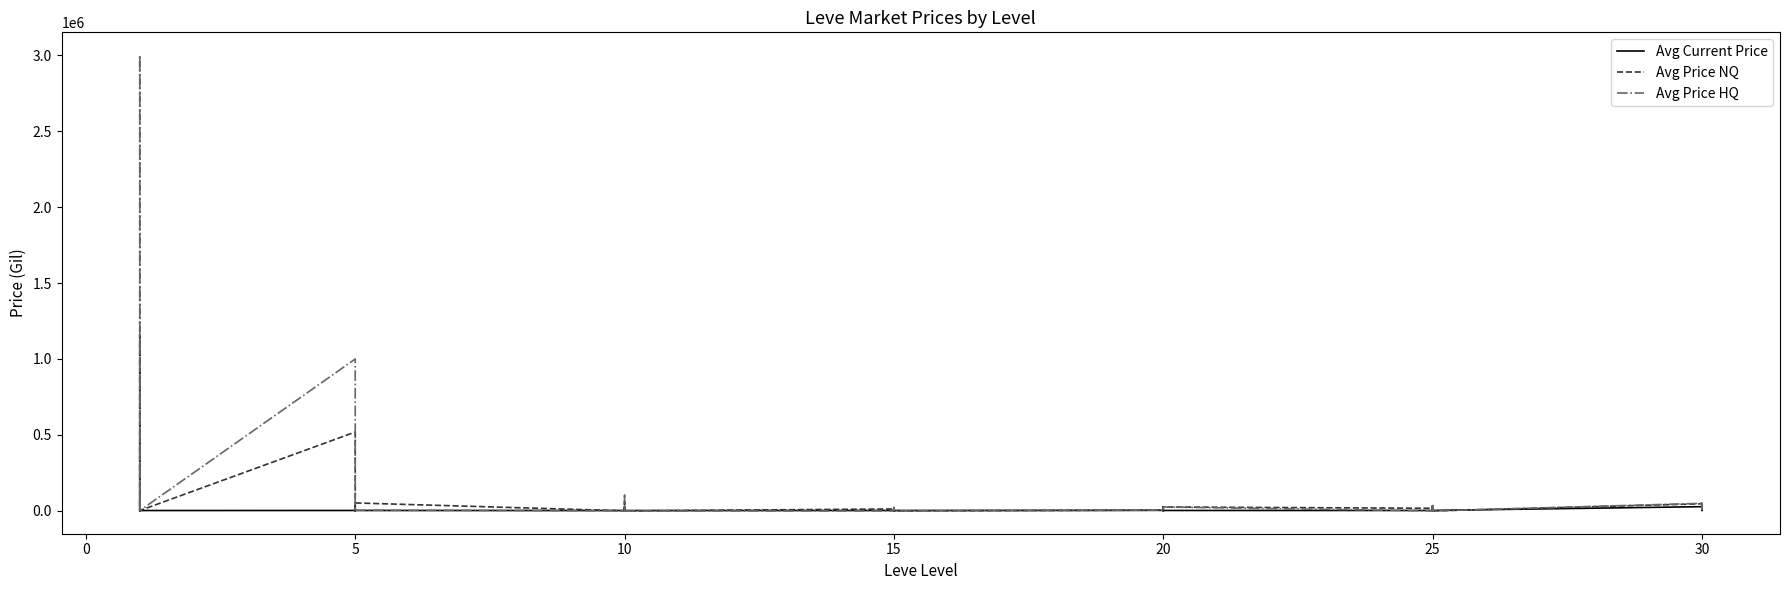

What is the maximum value shown in the chart?

3000000